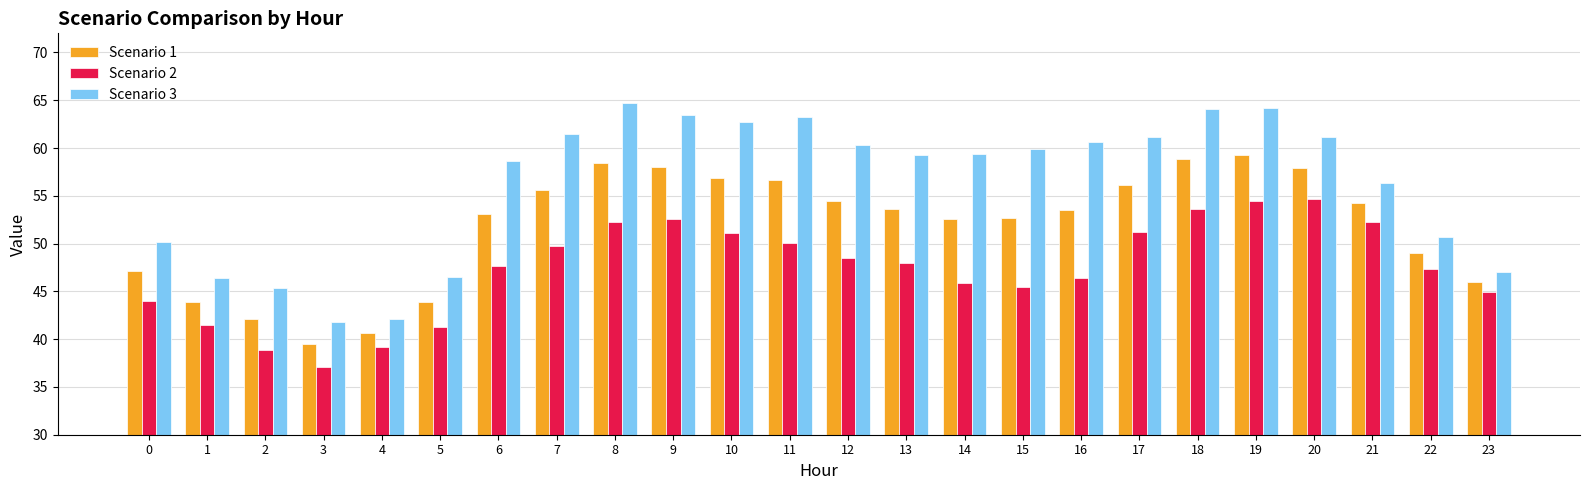

What is the difference between the maximum and minimum values in the Scenario 3 series?

22.8